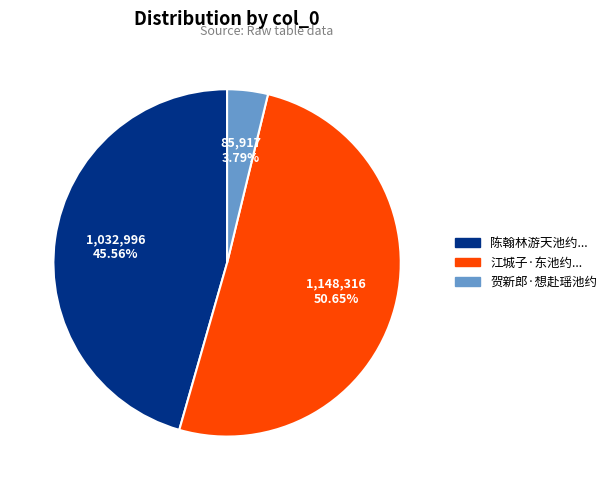

To the nearest percent, what is the average slice percentage?

33%